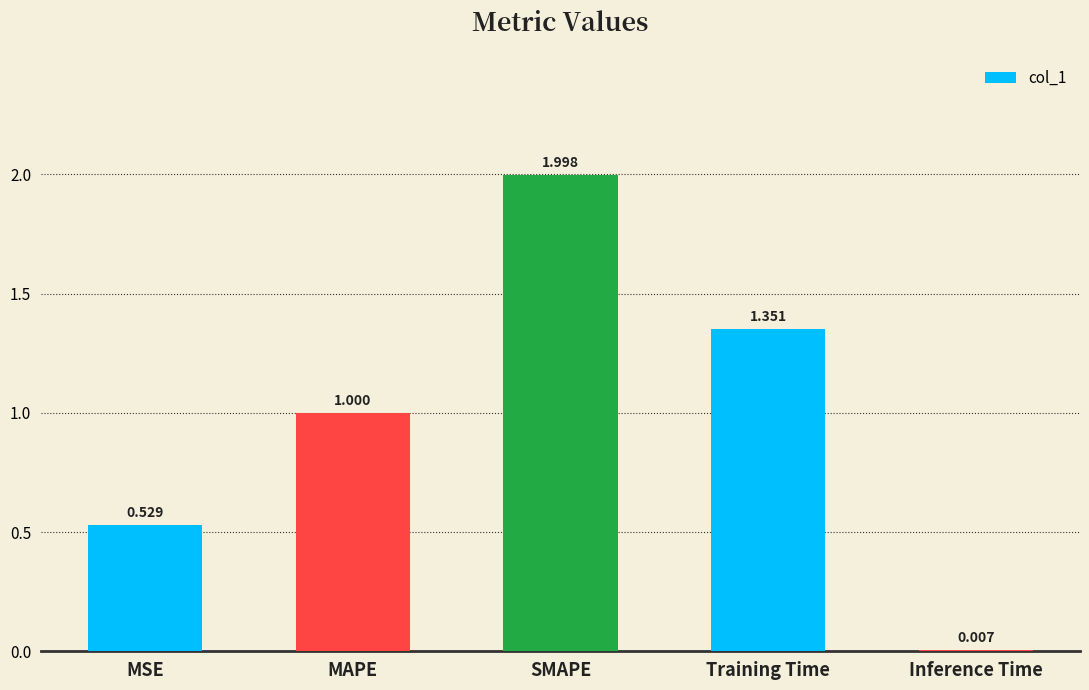

What is the sum of the values at SMAPE and MSE?

2.5